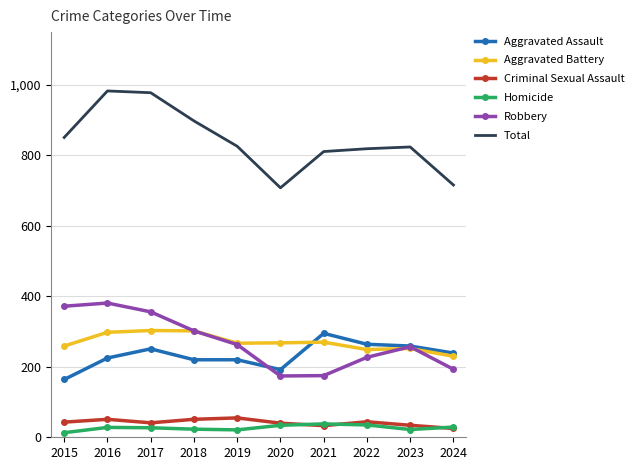

At how many categories does at least one series exceed 125?

10